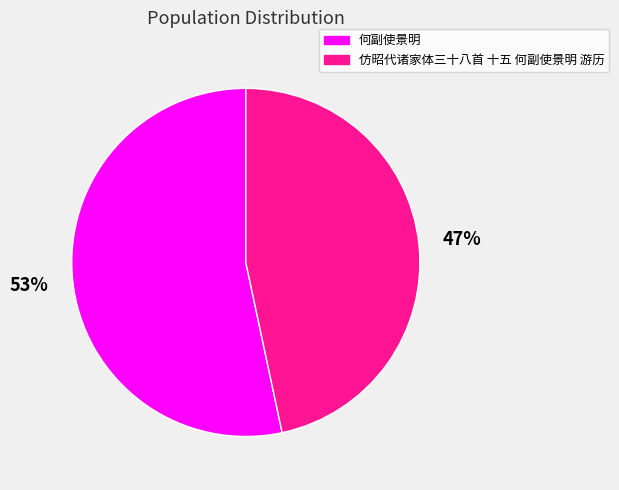

Which category has the biggest portion of the pie?

何副使景明